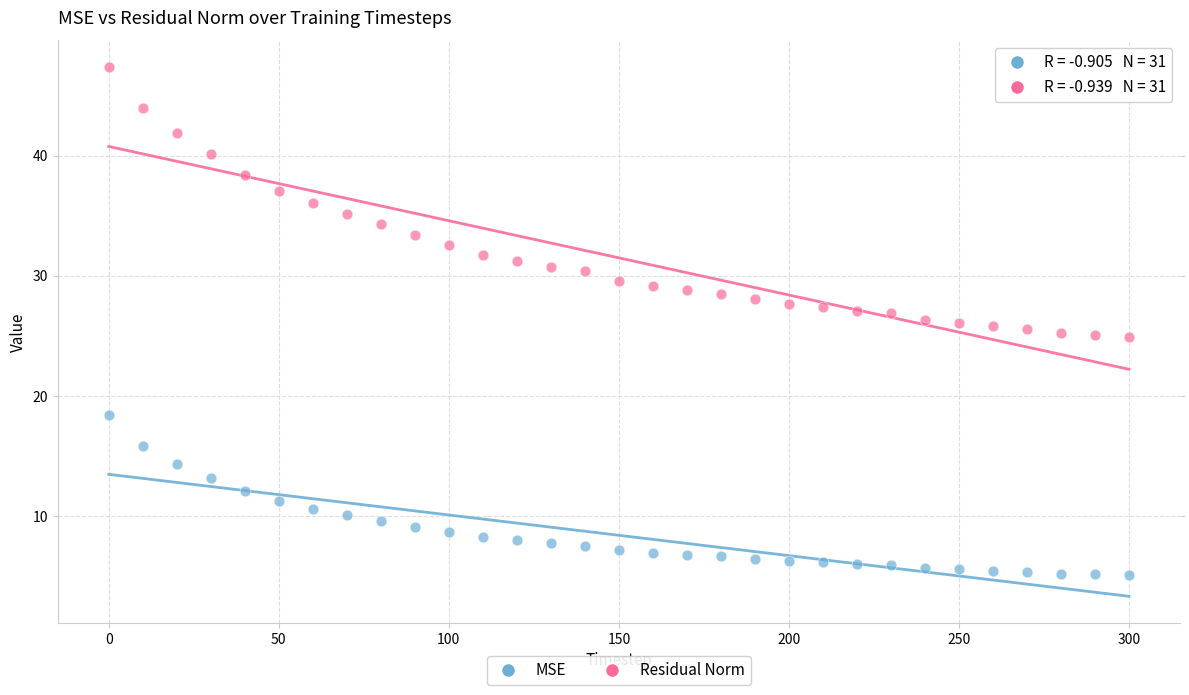

Which series contains the highest Y value?

Residual Norm